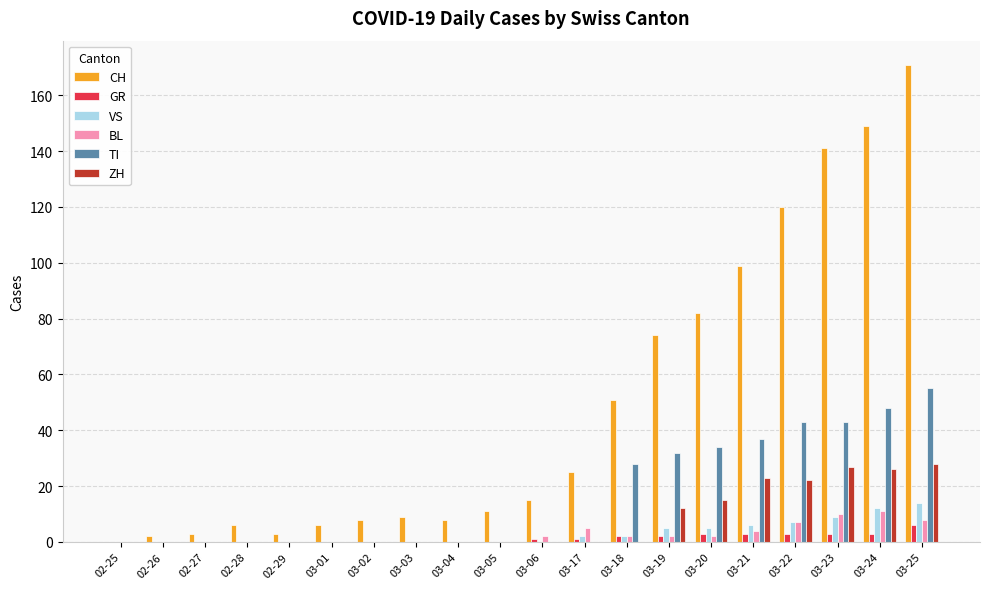

Which series has the largest total across all categories?

CH